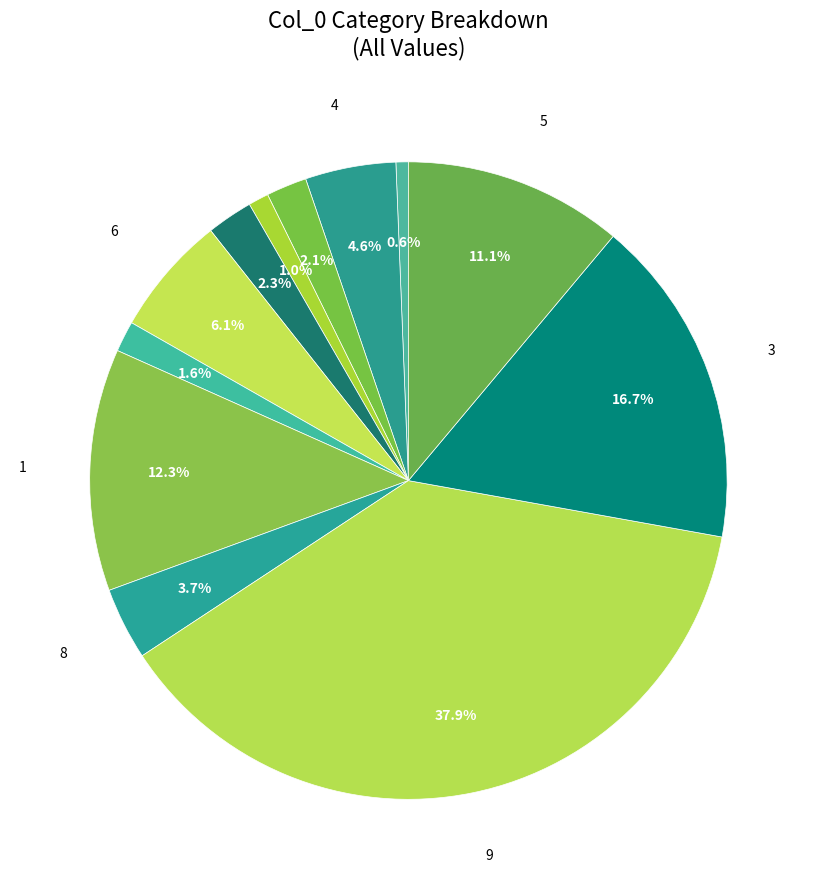

Which slice is the smallest?

10